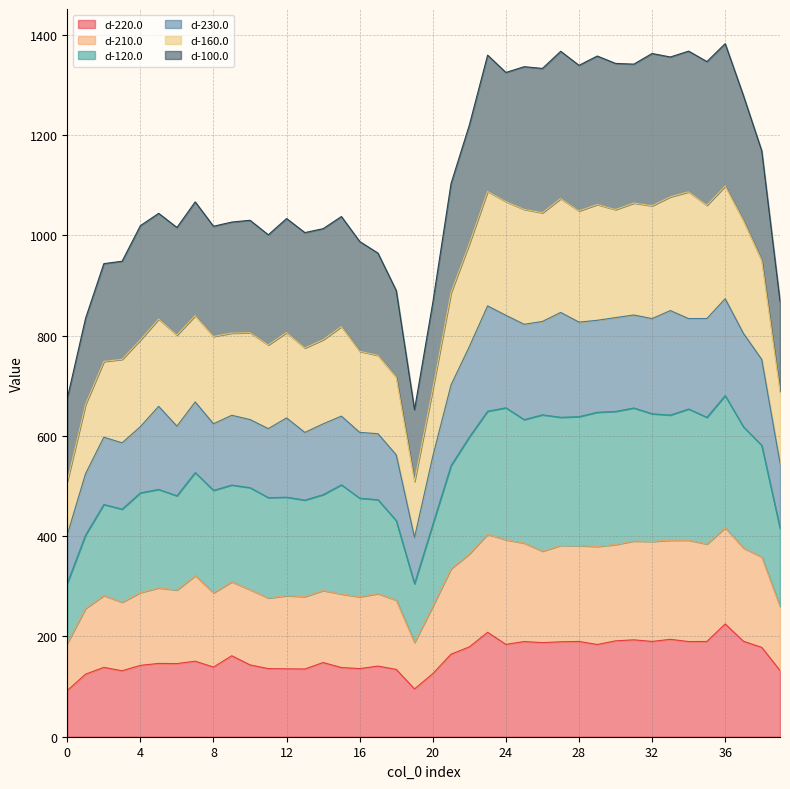

At which label is d-220.0 closest to 158?

9